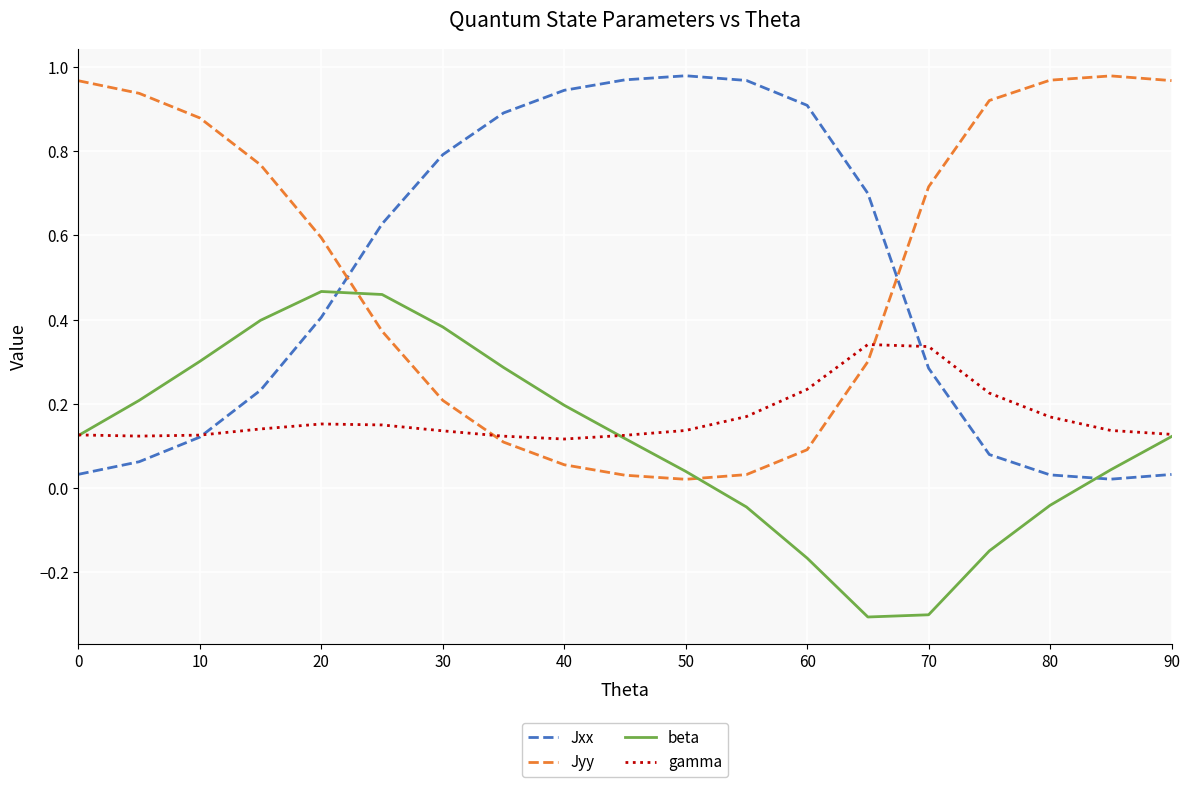

How many intersections are there between beta and Jxx?

2